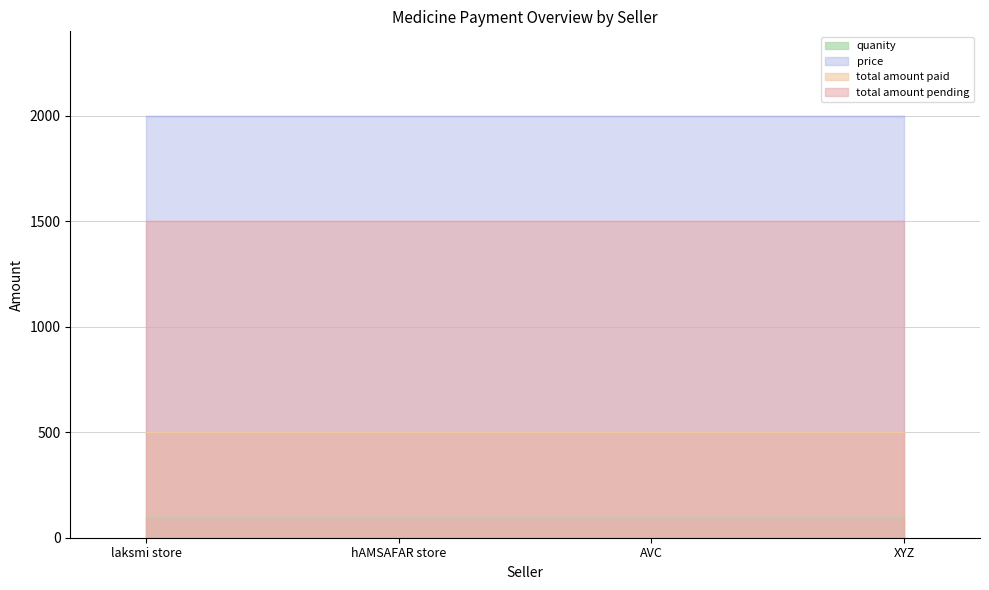

True or false: price and total amount paid cross at least once.

False